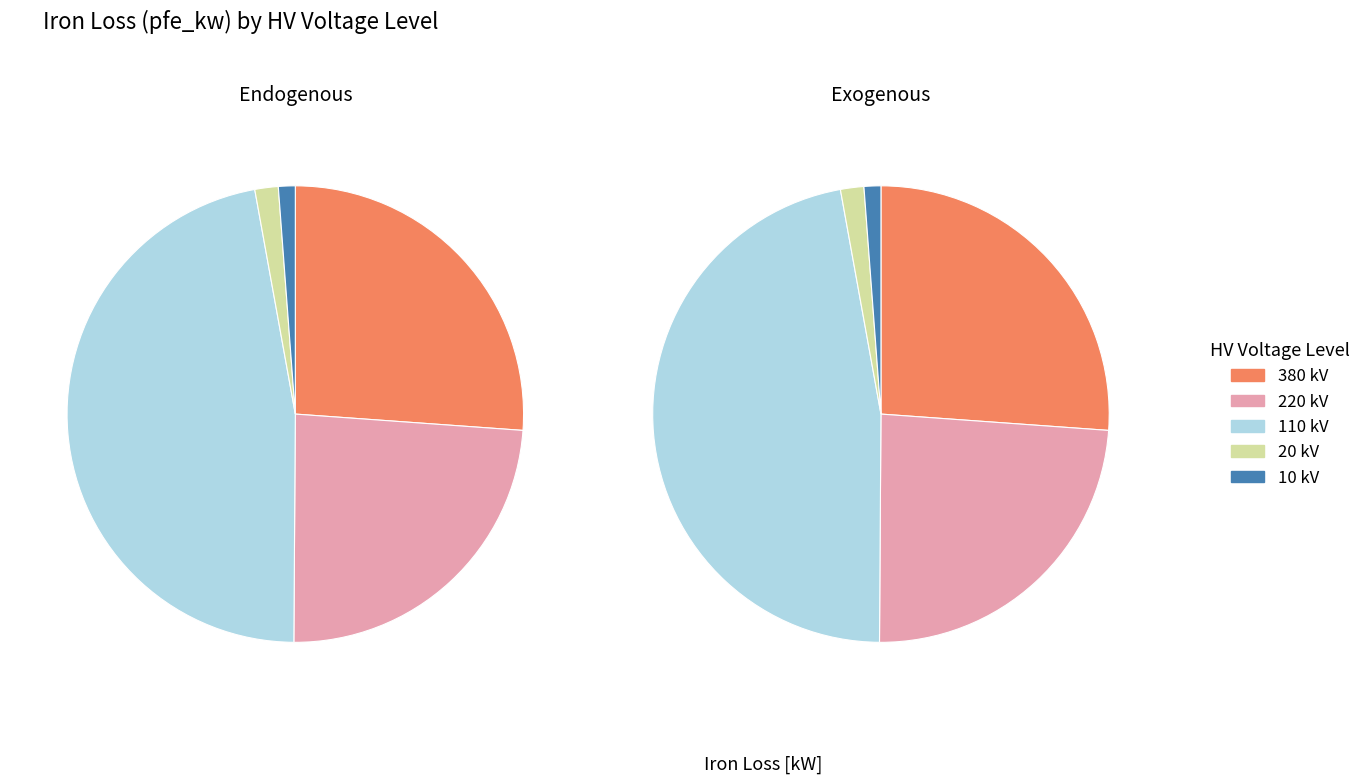

What is the change in value from 20 to 10?

-1.0